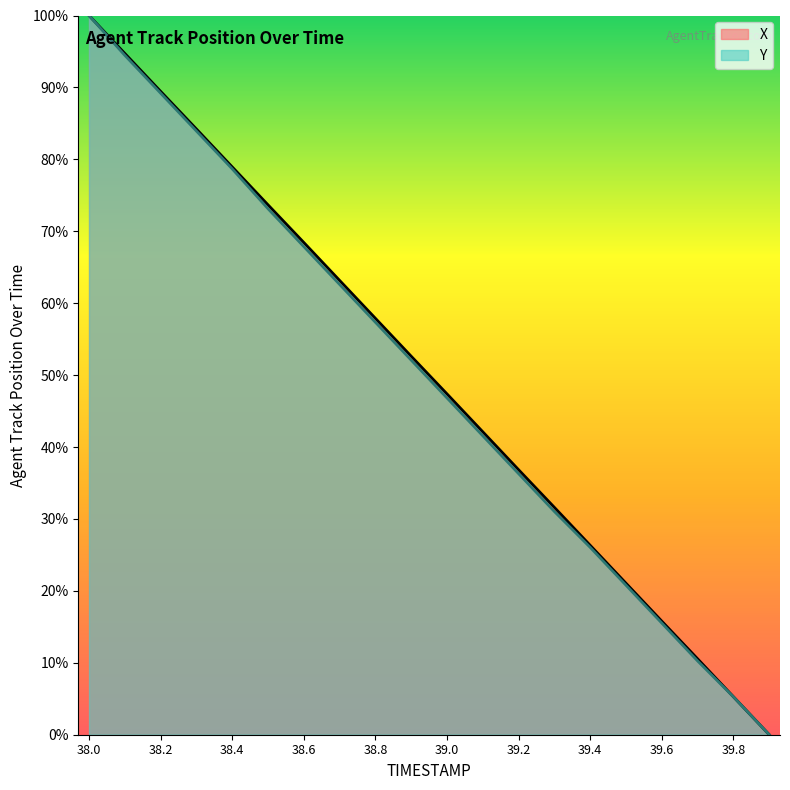

What is the difference between the Y values at 38.8 and 39.6?

41.8